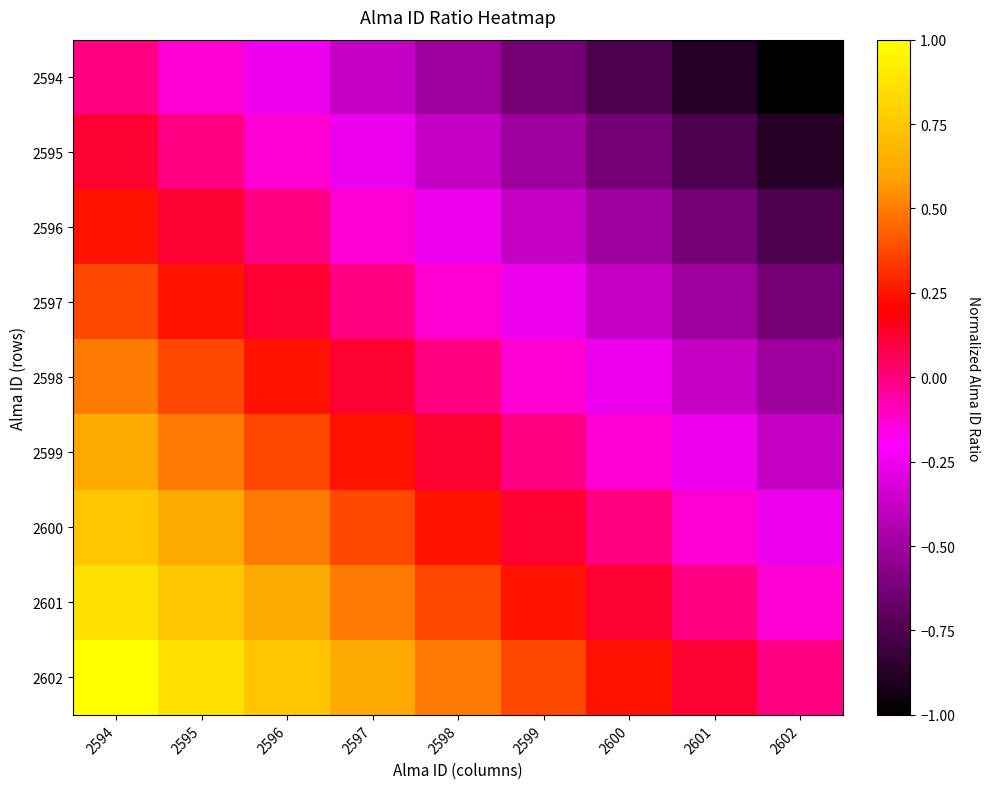

Which series has the largest total across all categories?

2602